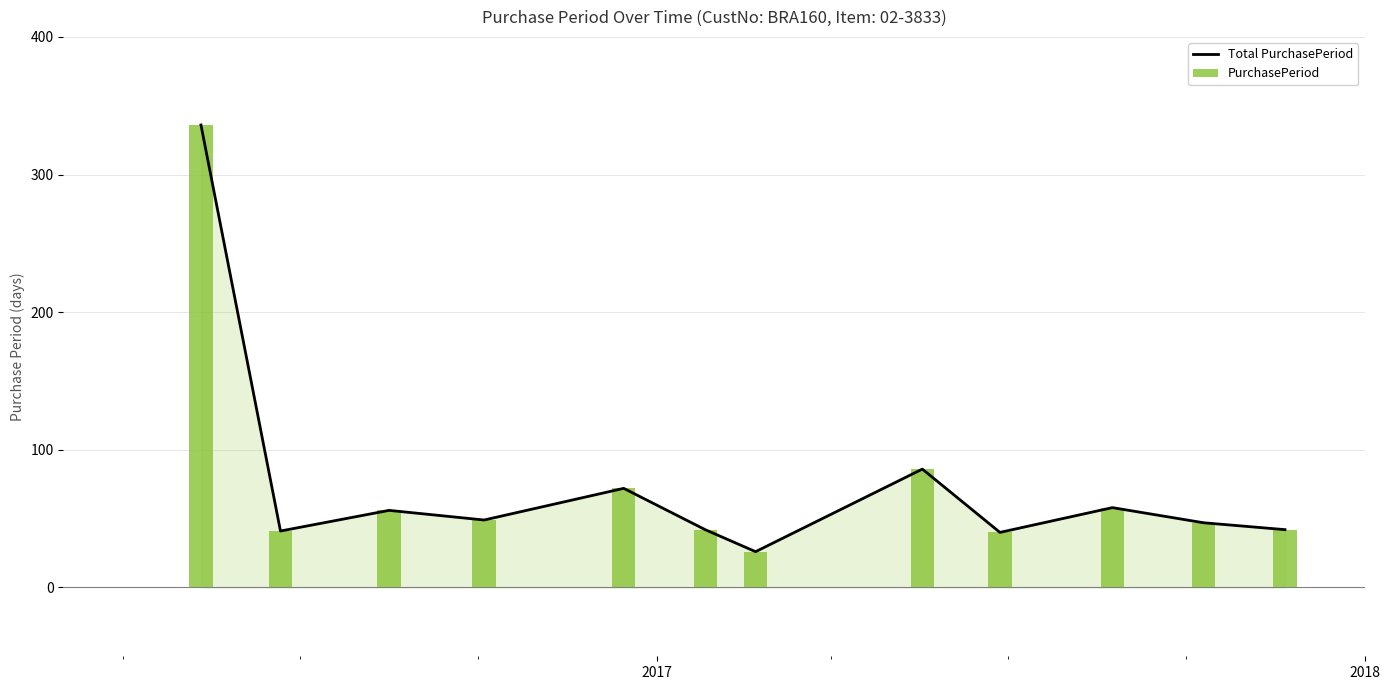

Reading left to right, transcribe all the data shown in this chart.

Total PurchasePeriod: 336	41	56	49	72	42	26	86	40	58	47	42
PurchasePeriod: 336	41	56	49	72	42	26	86	40	58	47	42